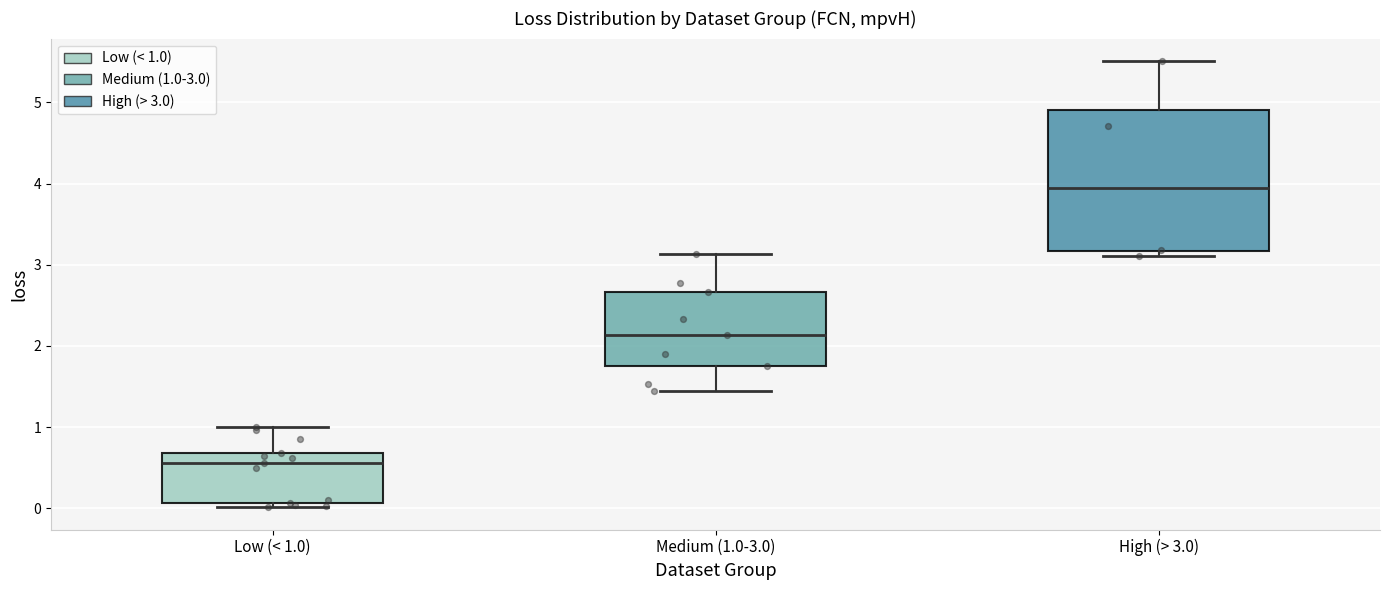

Reading left to right, read every box against the y-axis: the position of its median line, the range the box covers, and the ends of its whiskers. The values are not printed on the chart, so give them approximately, as read against the axis.

Low (< 1.0): median 0.6, box 0.1 to 0.7, whiskers 0.0 to 1.0
Medium (1.0-3.0): median 2.1, box 1.8 to 2.7, whiskers 1.4 to 3.1
High (> 3.0): median 3.9, box 3.2 to 4.9, whiskers 3.1 to 5.5